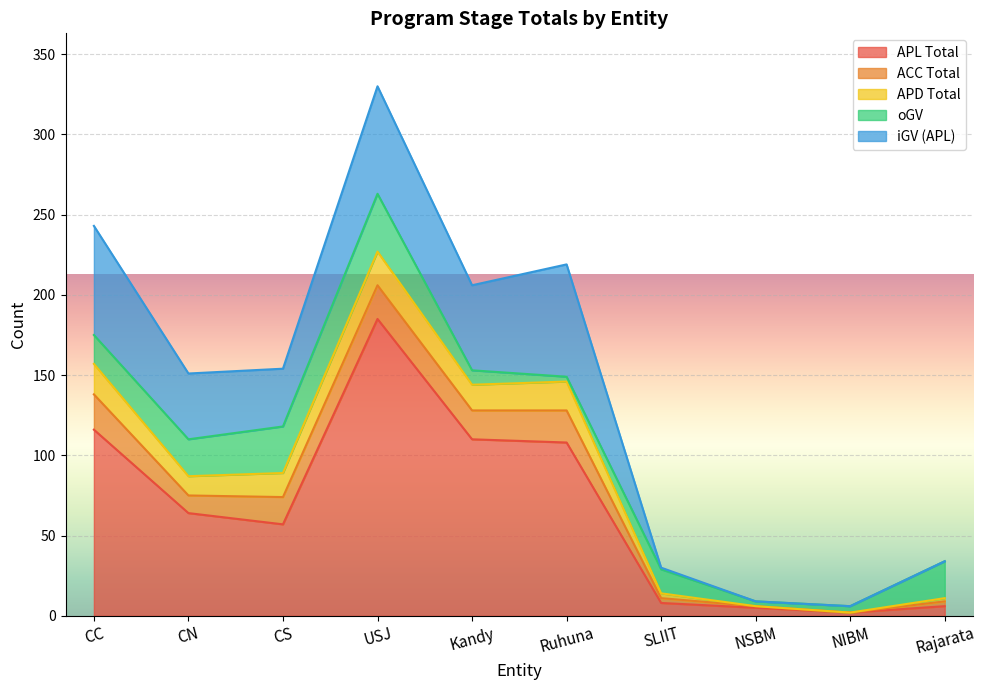

What is the total value across all series at USJ?

330